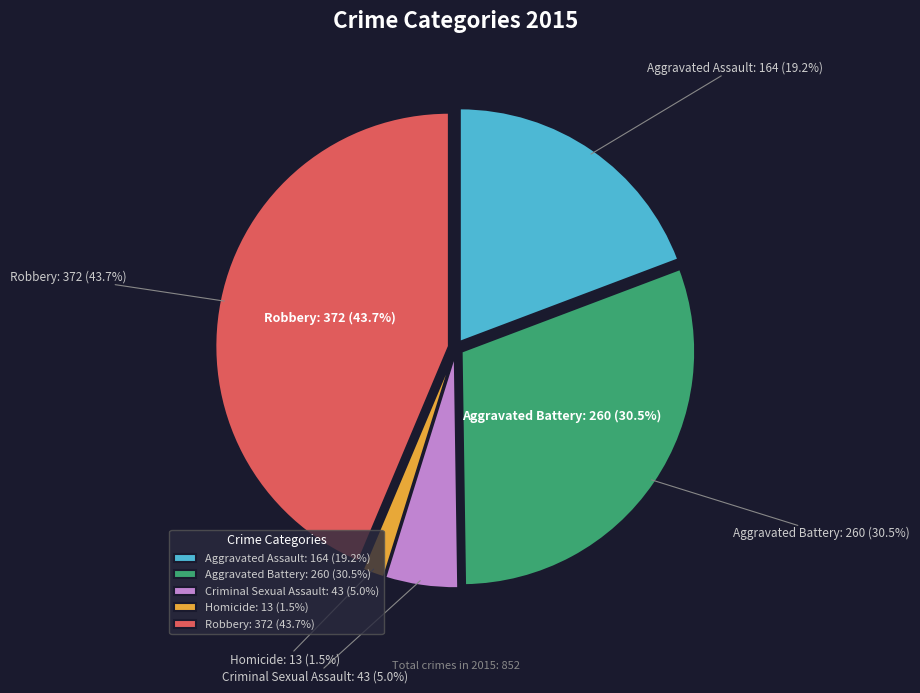

How many segments does this pie chart have?

5